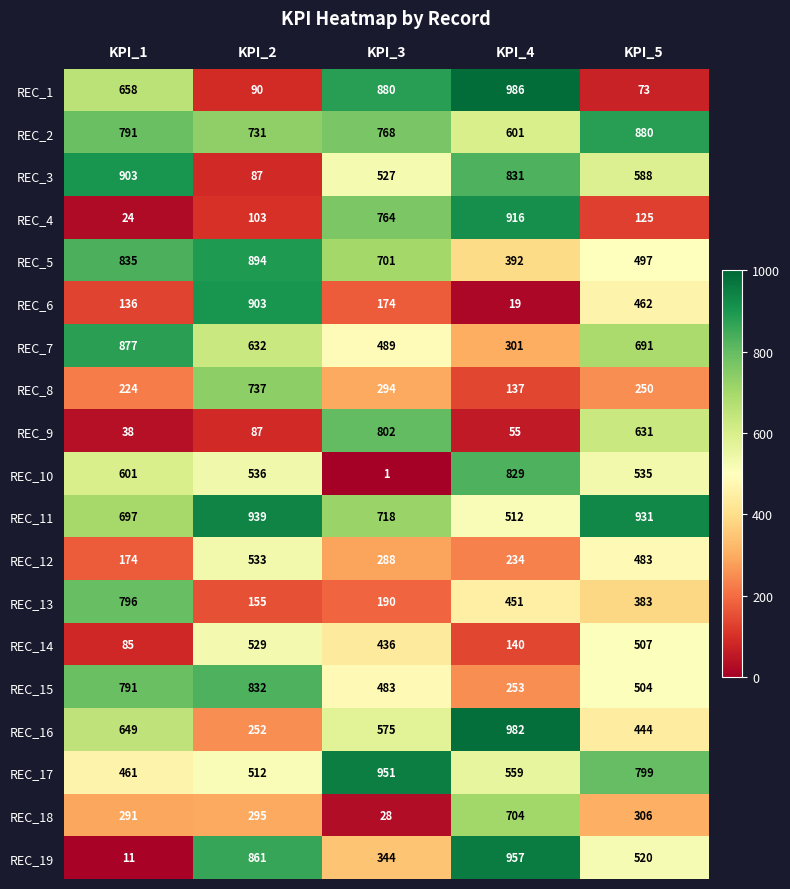

At how many categories does at least one series exceed 559?

5